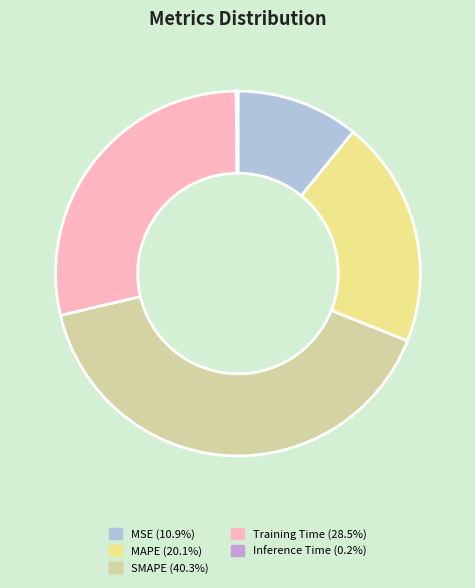

What is the largest slice in the pie chart?

SMAPE